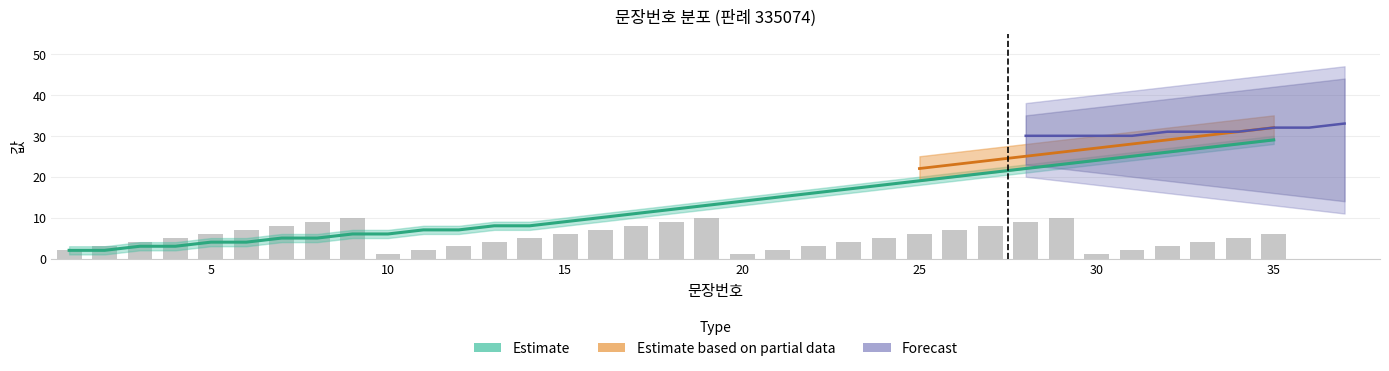

The chart shows a value of 40 at 28. True or false?

False